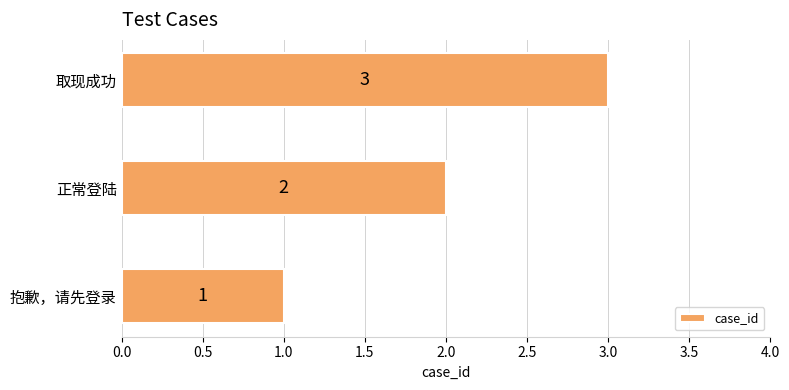

Between 取现成功 and 抱歉，请先登录, which is larger?

取现成功